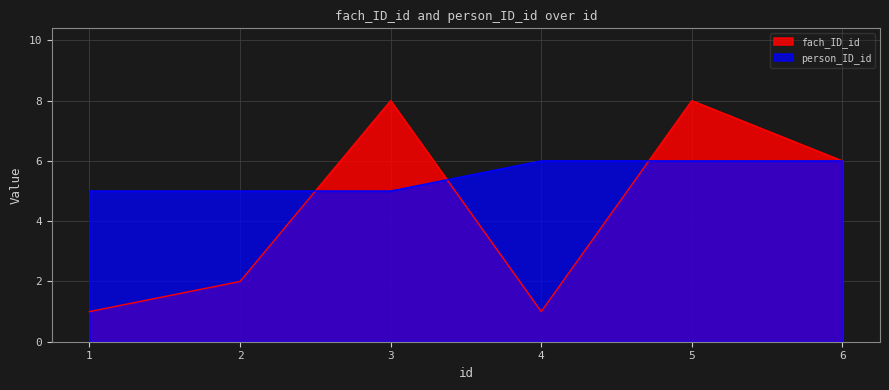

Which series changed the most between 2 and 5?

fach_ID_id